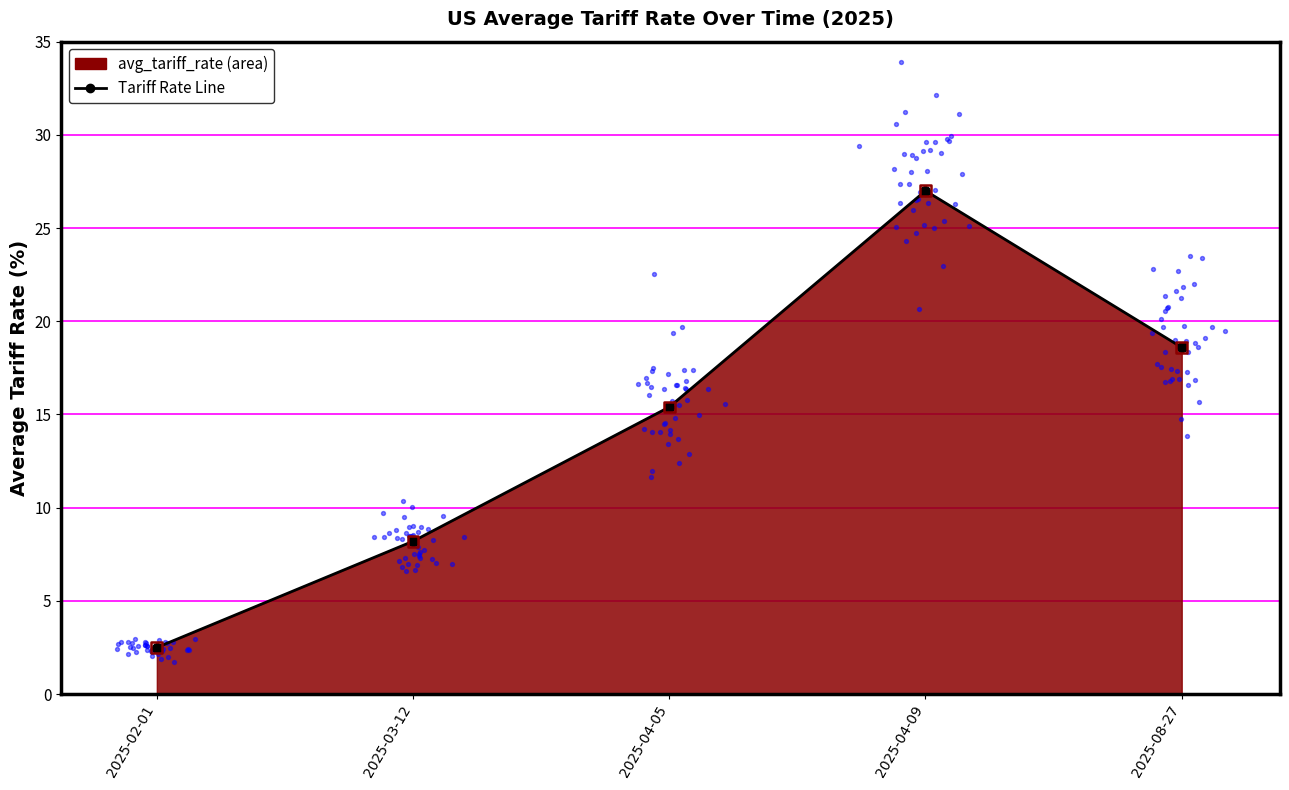

What is the ratio of the value at 2025-04-05 to the value at 2025-08-27?

0.8